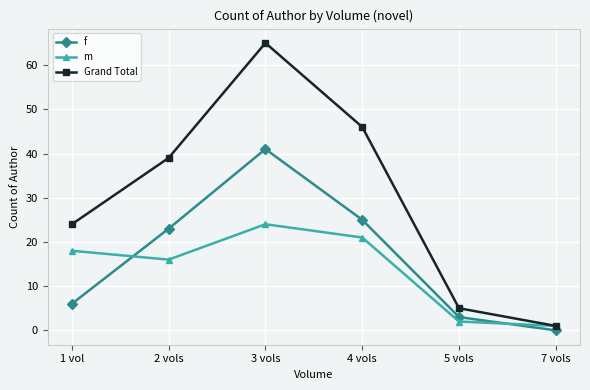

Between which two adjacent categories do f and m first intersect?

1 vol and 2 vols